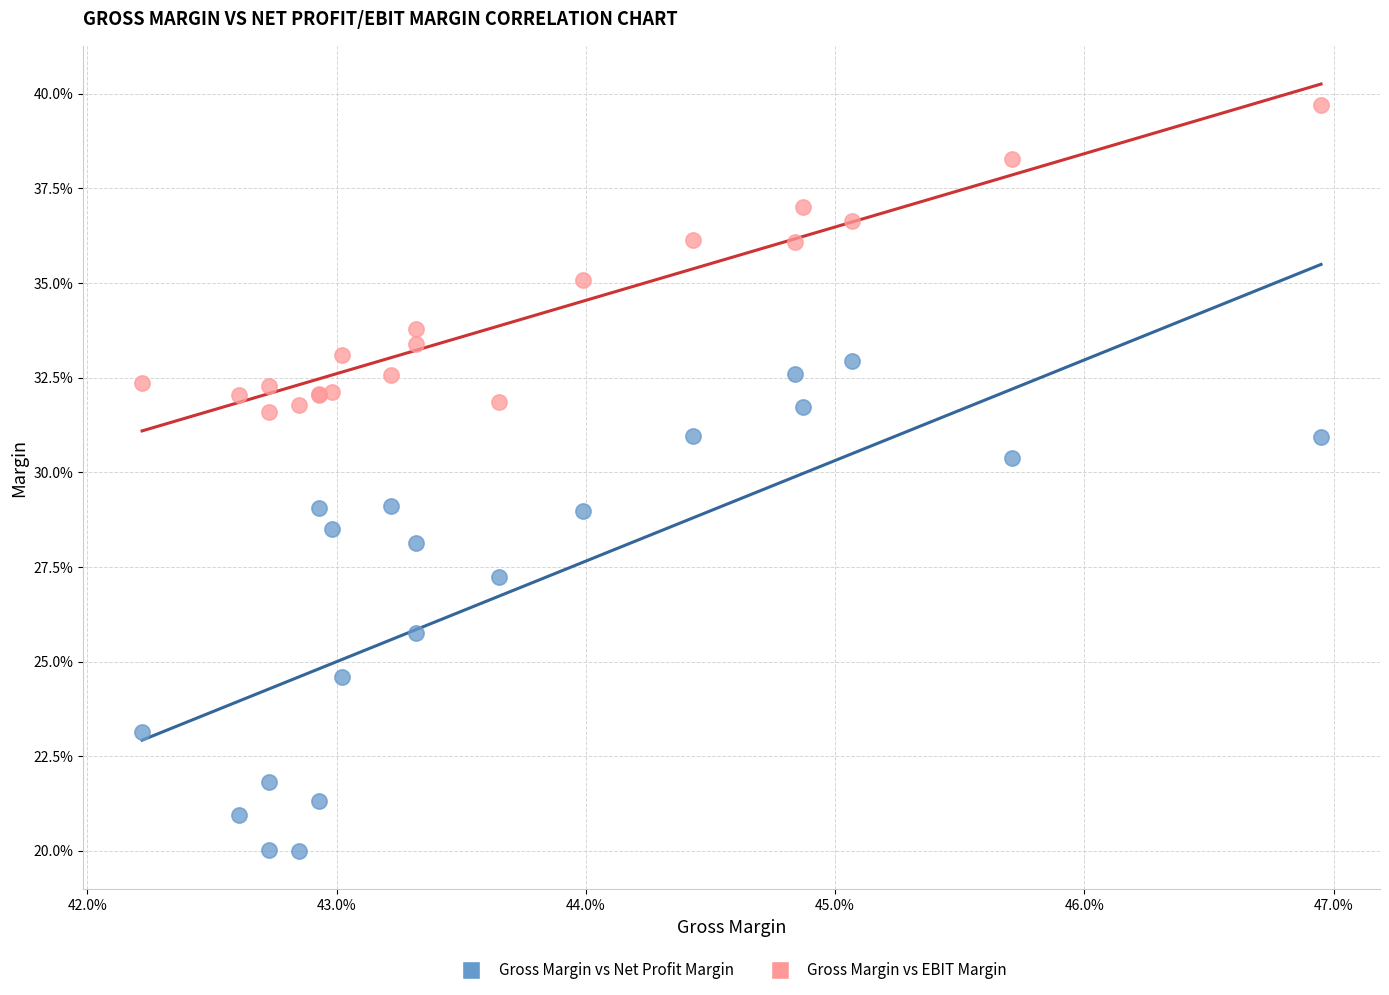

Which series reaches the maximum Y coordinate?

Gross Margin vs EBIT Margin